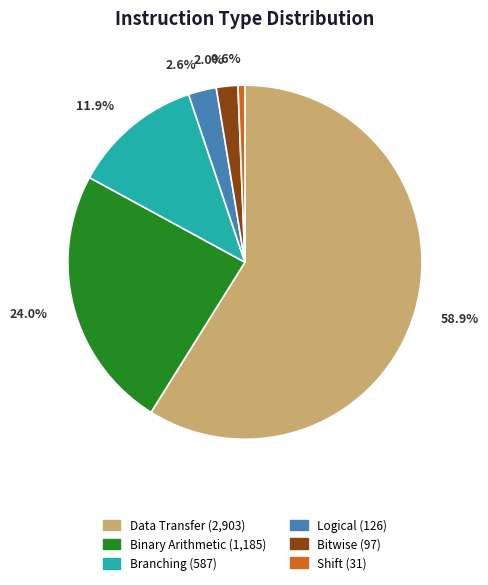

Between Binary Arithmetic and Shift, which is larger?

Binary Arithmetic